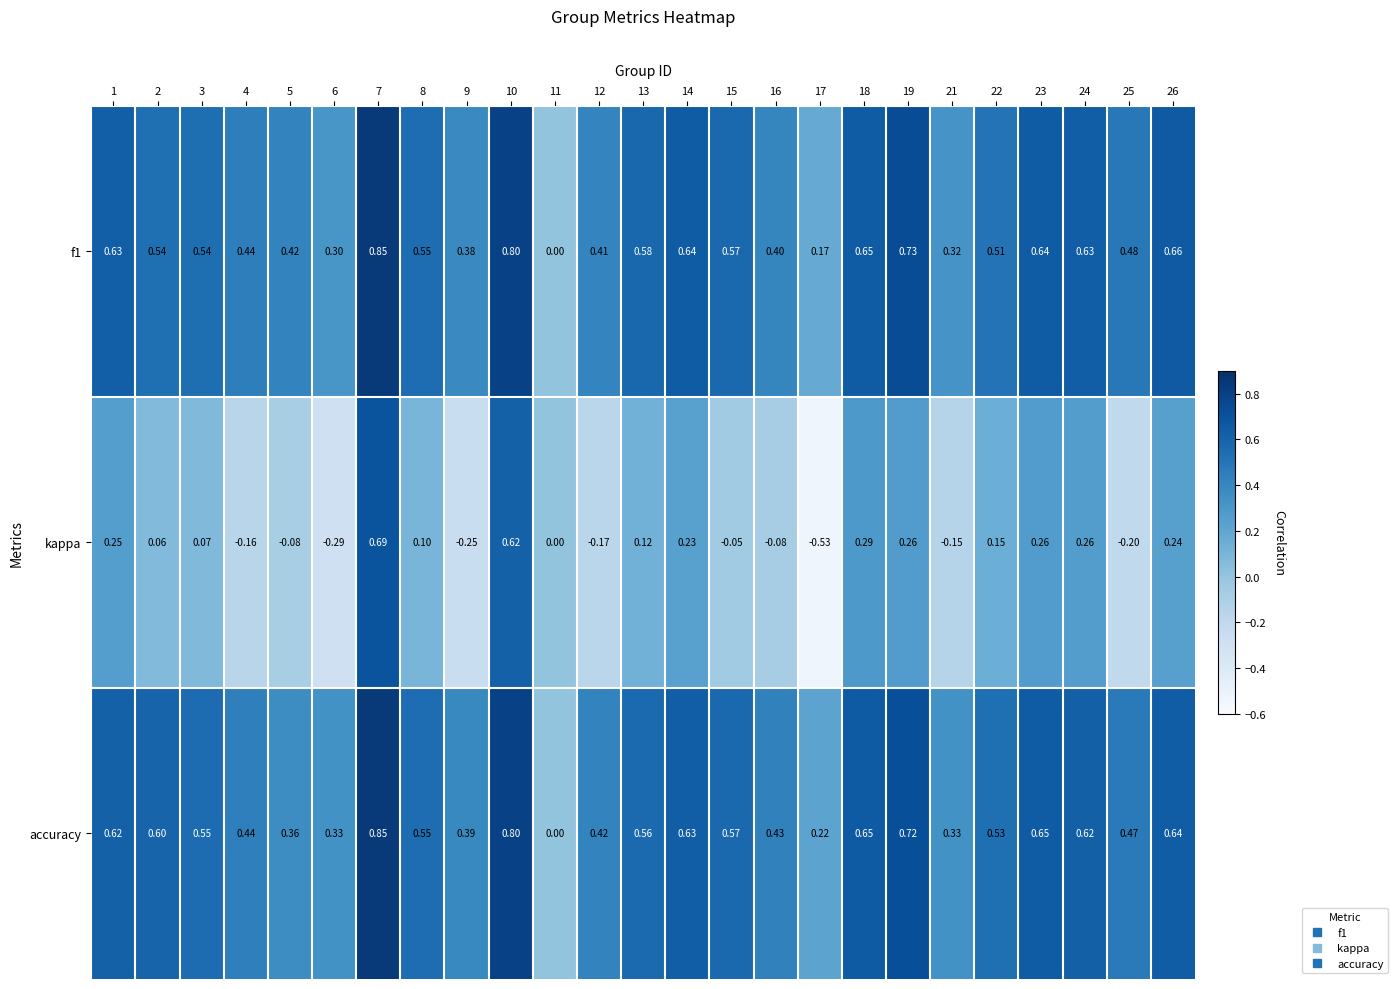

Which series has the largest range (max minus min)?

kappa